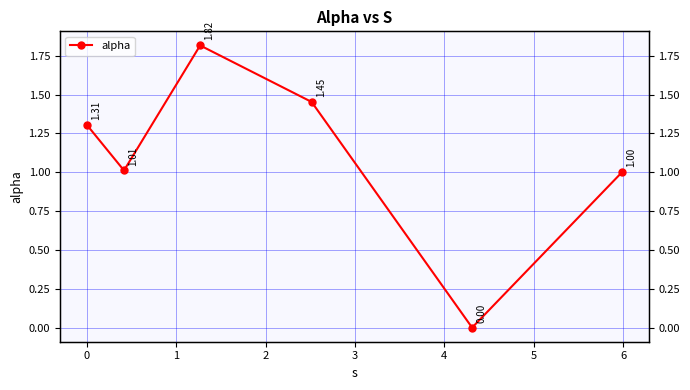

What is the difference between the second highest and minimum values?

1.5